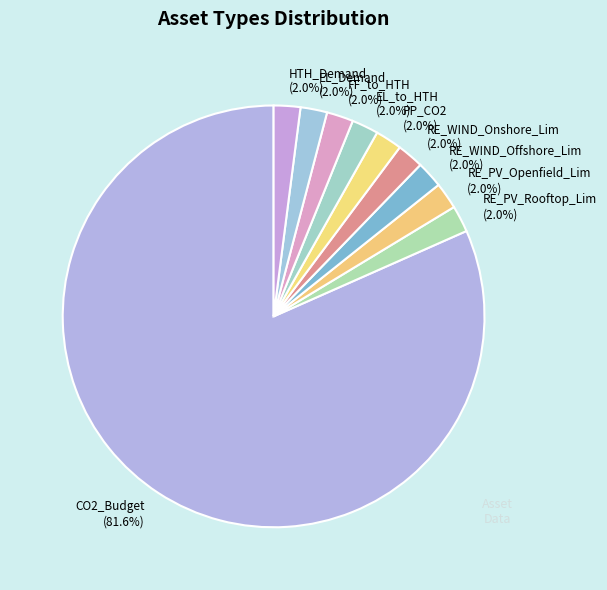

True or false: PP_CO2 accounts for 8% of the total.

False